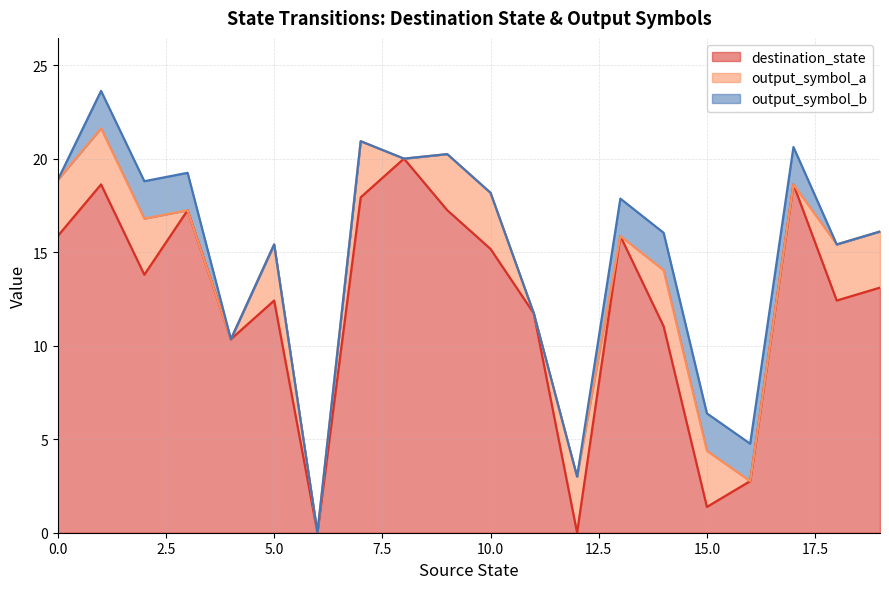

How many lines are shown in the chart?

3